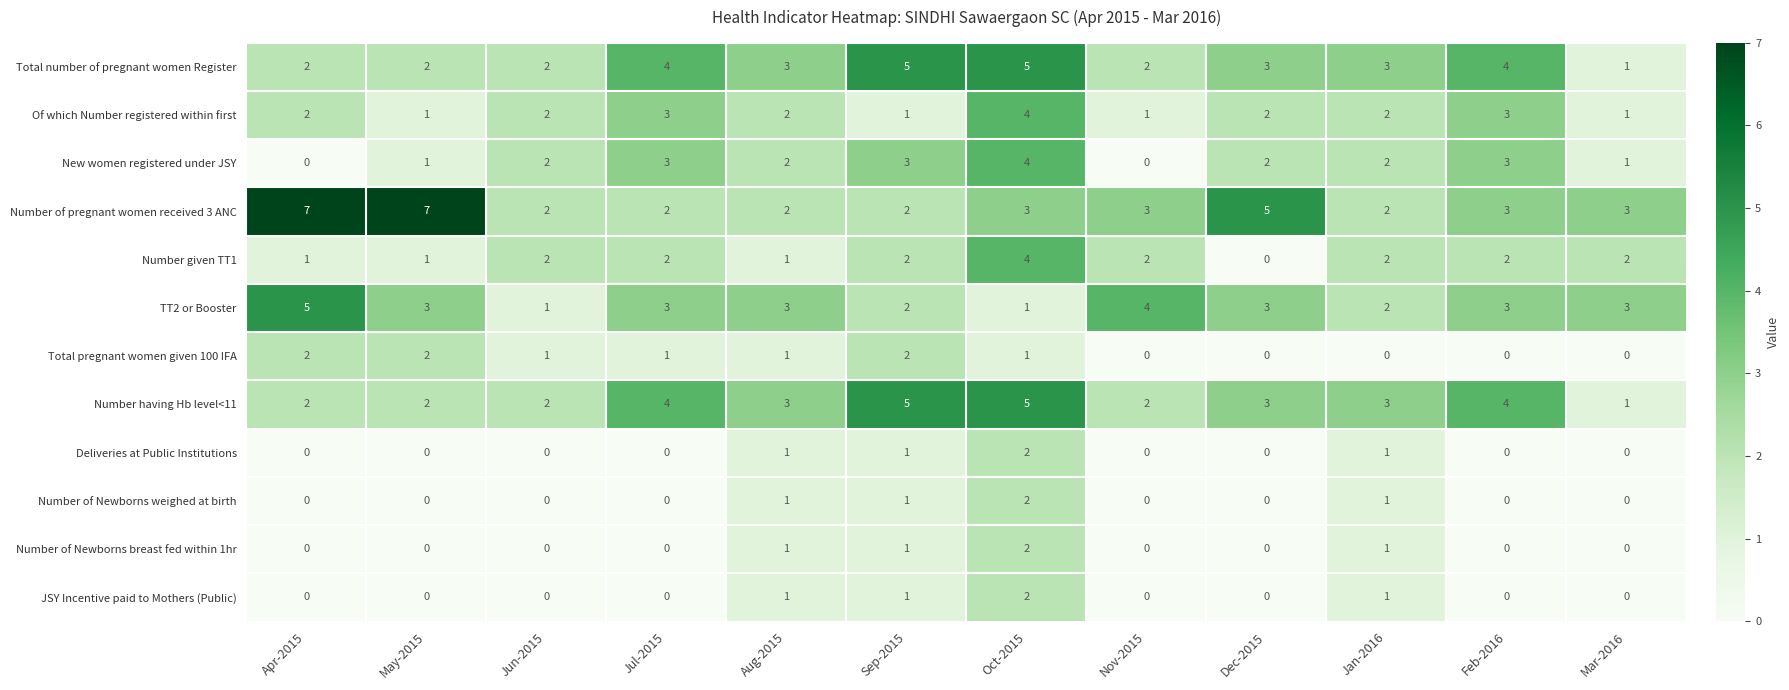

What is the greatest value displayed?

7